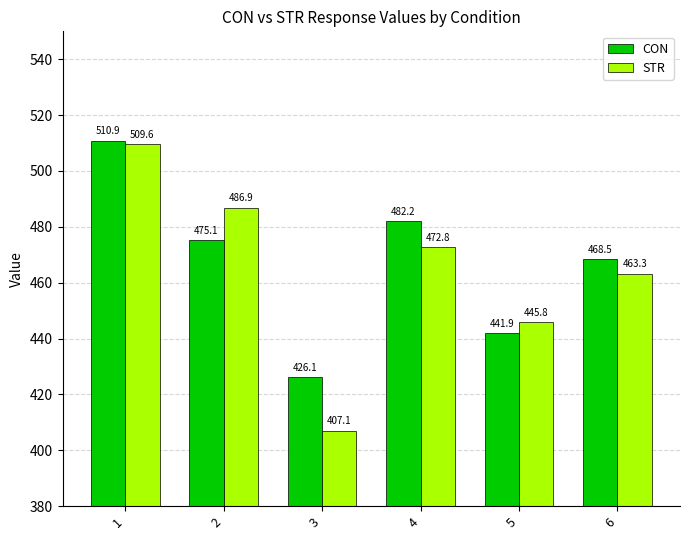

Reading left to right, list all the values displayed in this chart.

CON: 510.9	475.1	426.1	482.2	441.9	468.5
STR: 509.6	486.9	407.1	472.8	445.8	463.3